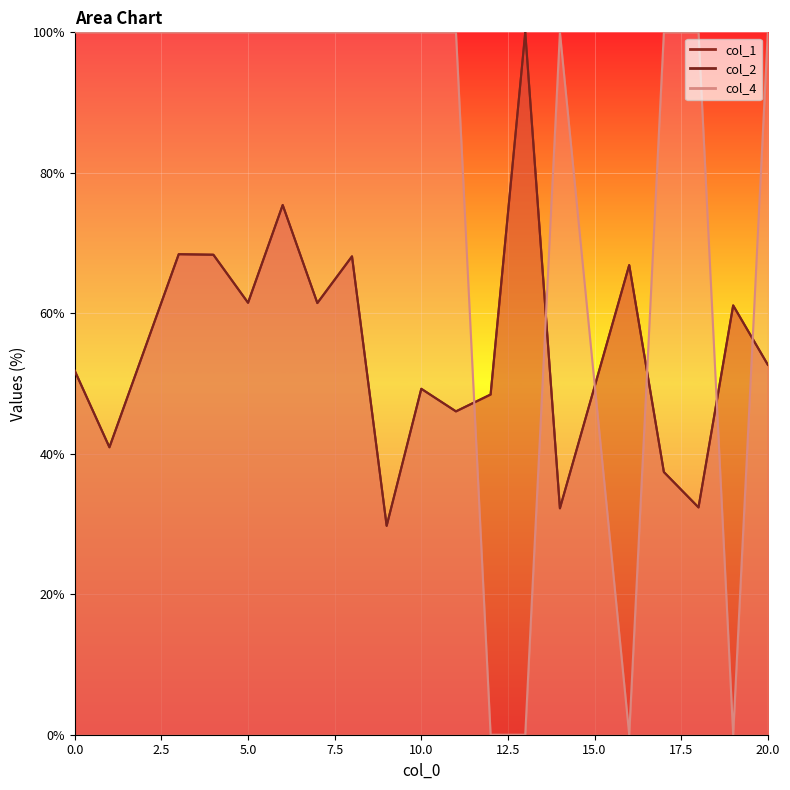

At which category does col_4 reach its first local valley?

16